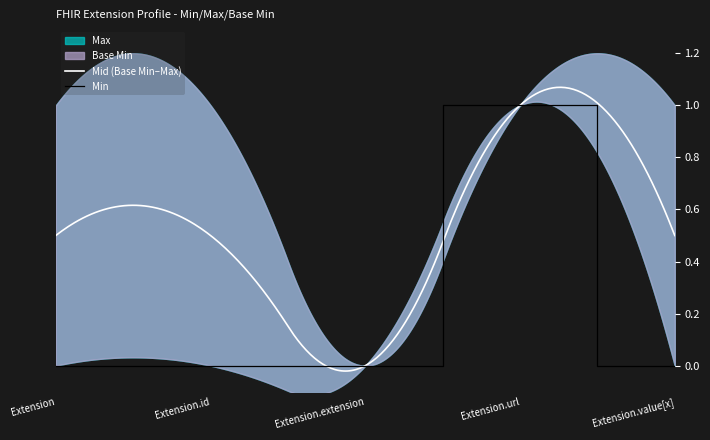

How many values are above zero?

1